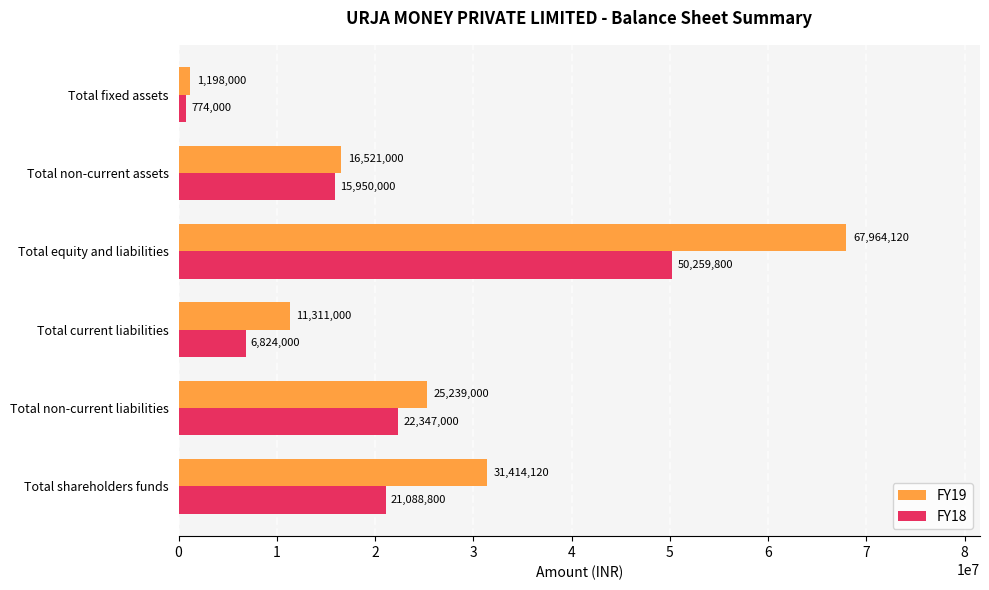

Count the number of data series in this chart.

2